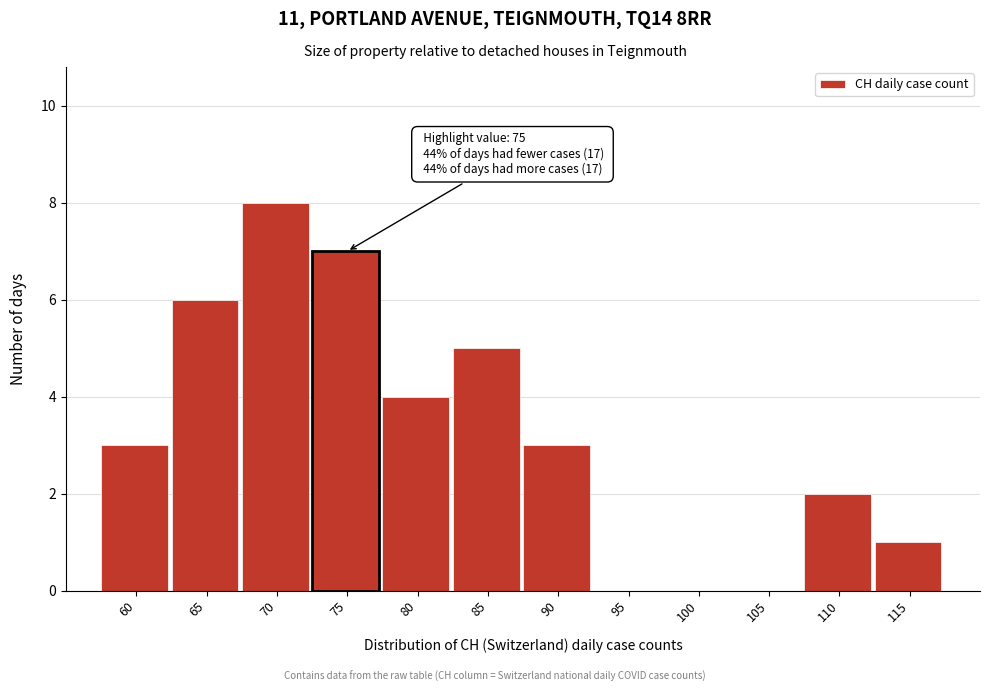

Reading left to right, extract all data points from this chart.

60=3	65=6	70=8	75=7	80=4	85=5	90=3	95=0	100=0	105=0	110=2	115=1